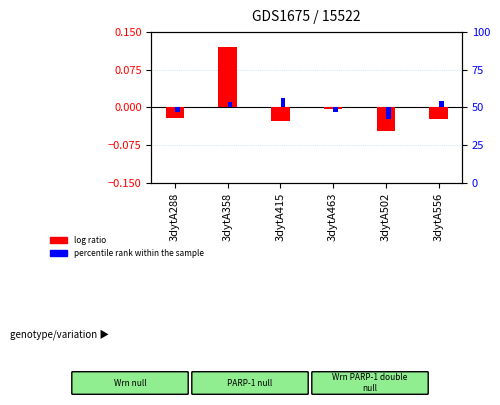

Which series has the widest spread of values?

log ratio